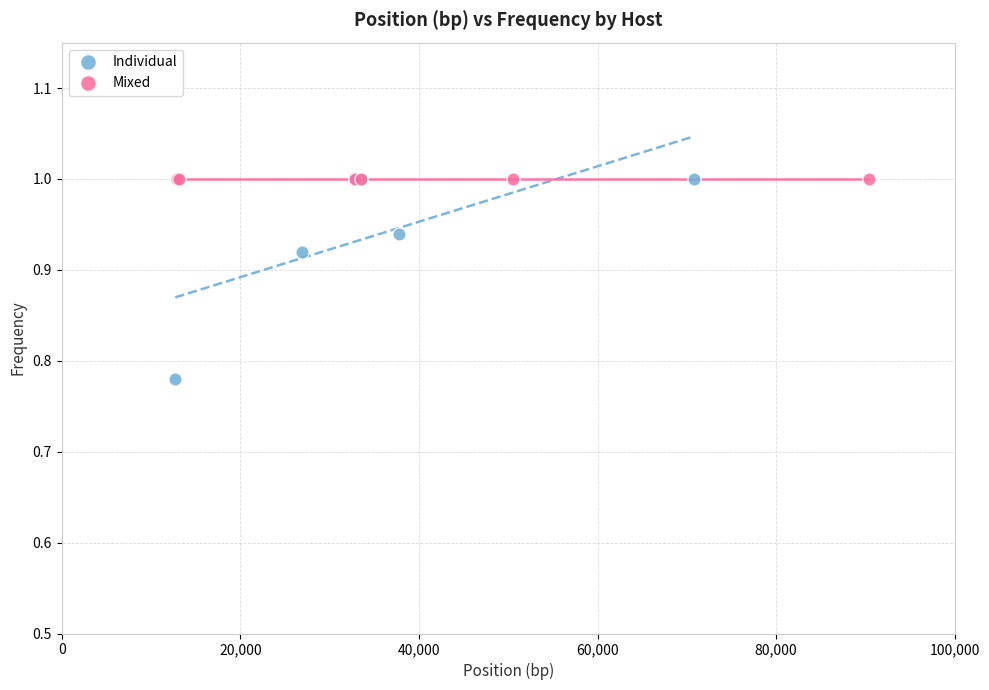

Which series reaches the minimum Y coordinate?

Individual